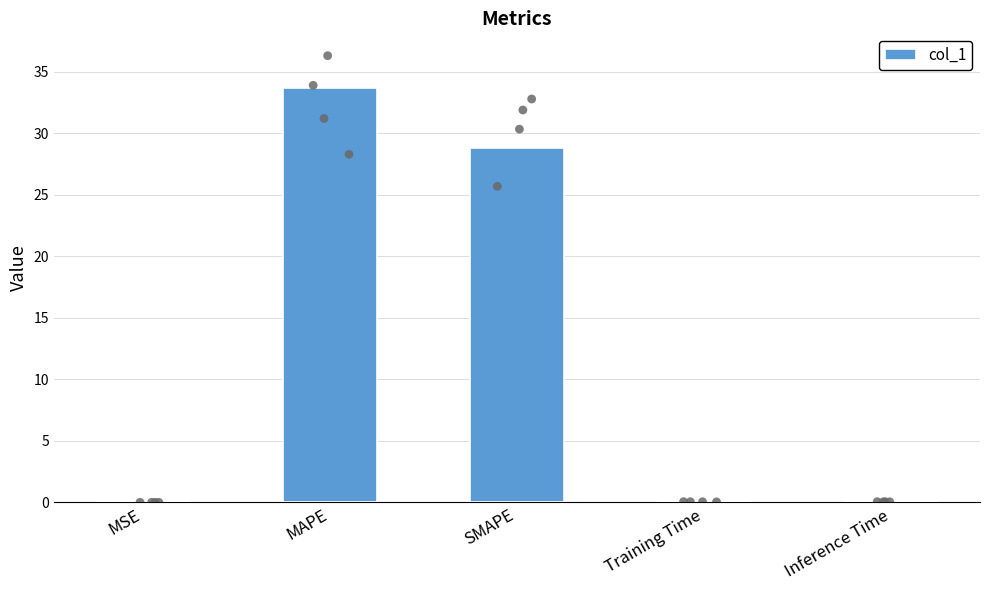

Between Training Time and MSE, which is larger?

Training Time